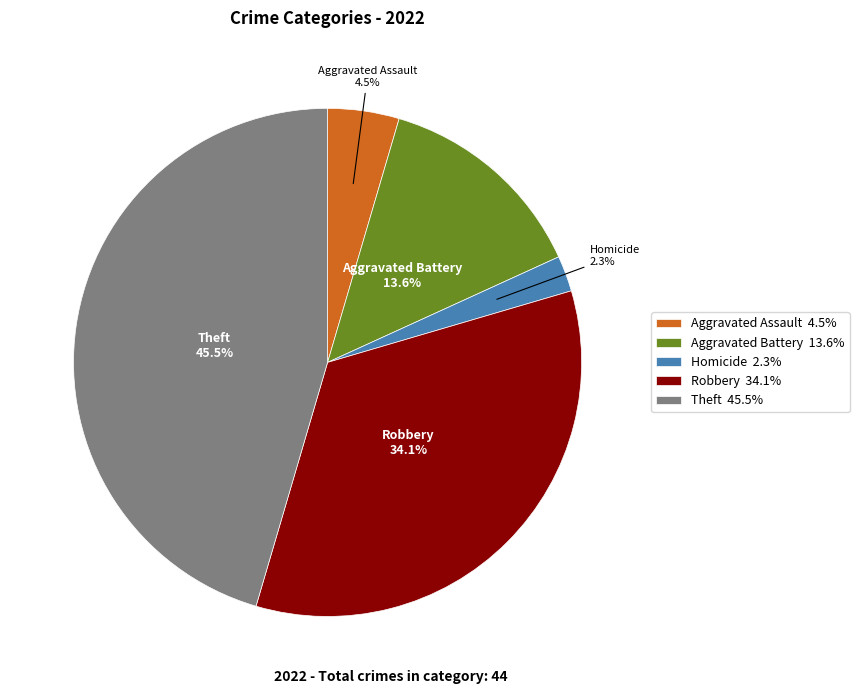

Does any single category account for the majority?

No